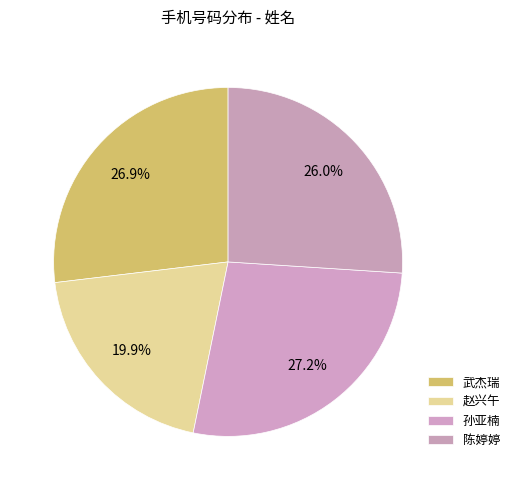

What portion of the pie excludes 武杰瑞?

73.1%